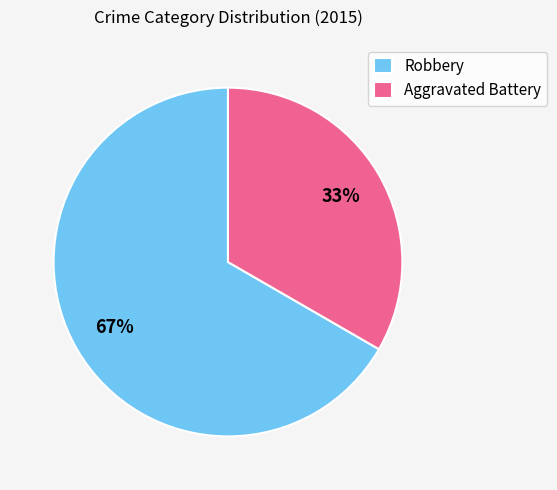

The Robbery slice represents 56% of the pie. True or false?

False